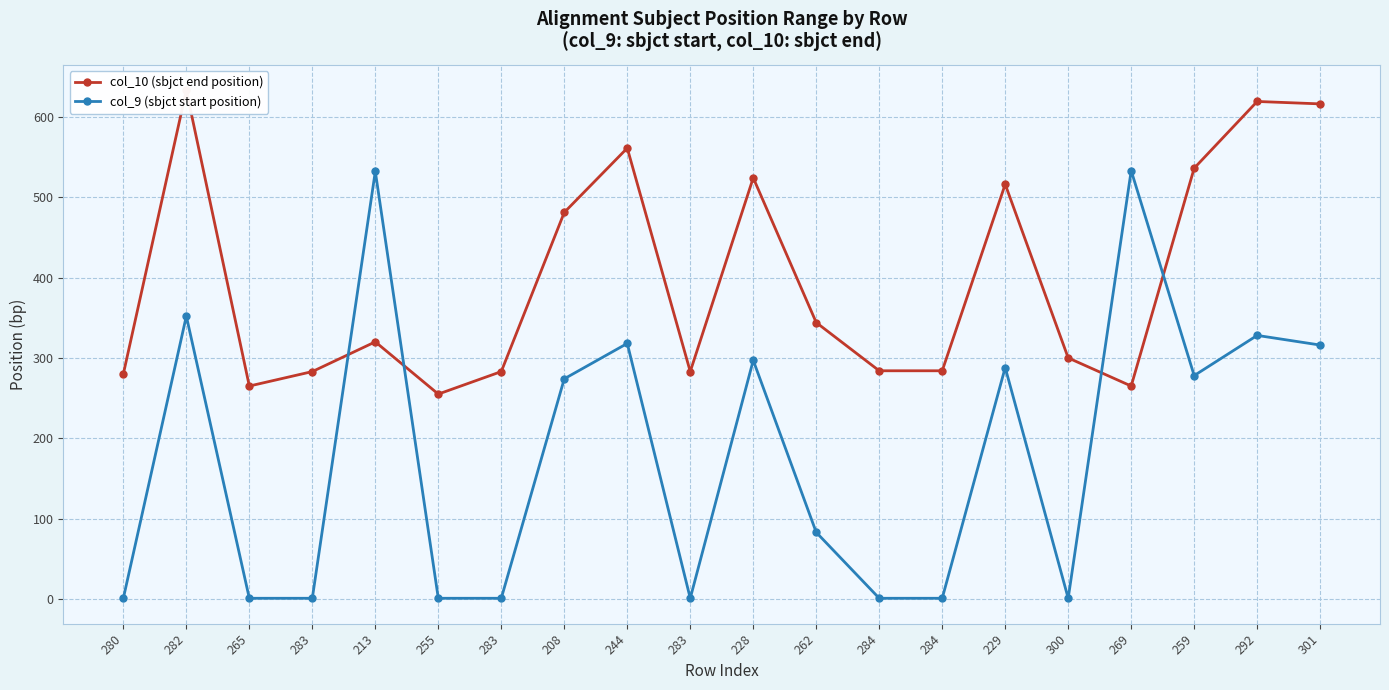

How many interior local valleys does the col_10 (sbjct end position) series have?

4